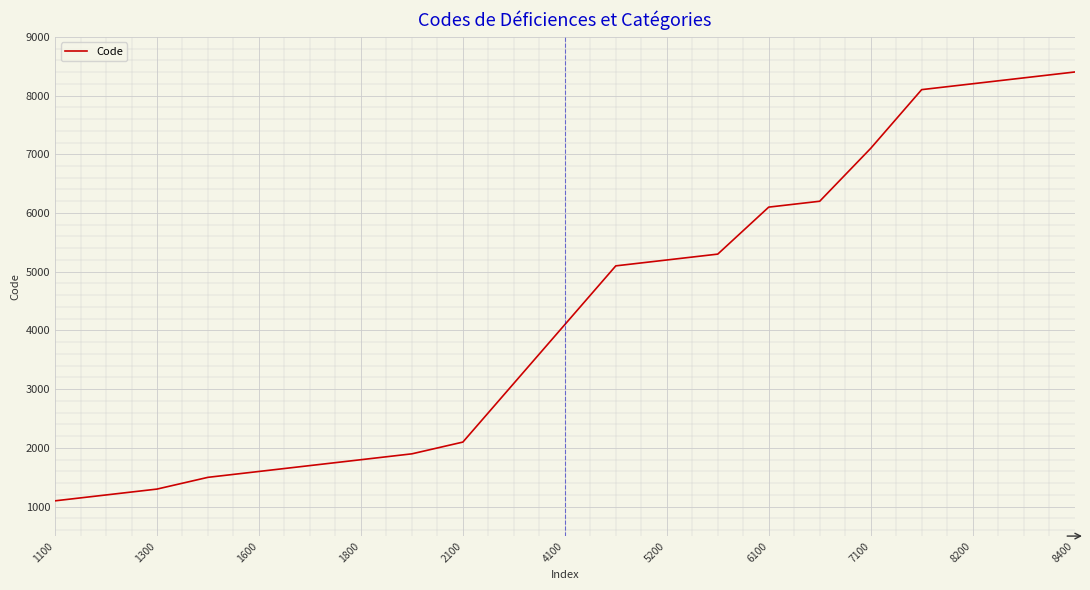

True or false: there are more than 1 points higher than both neighbors.

False